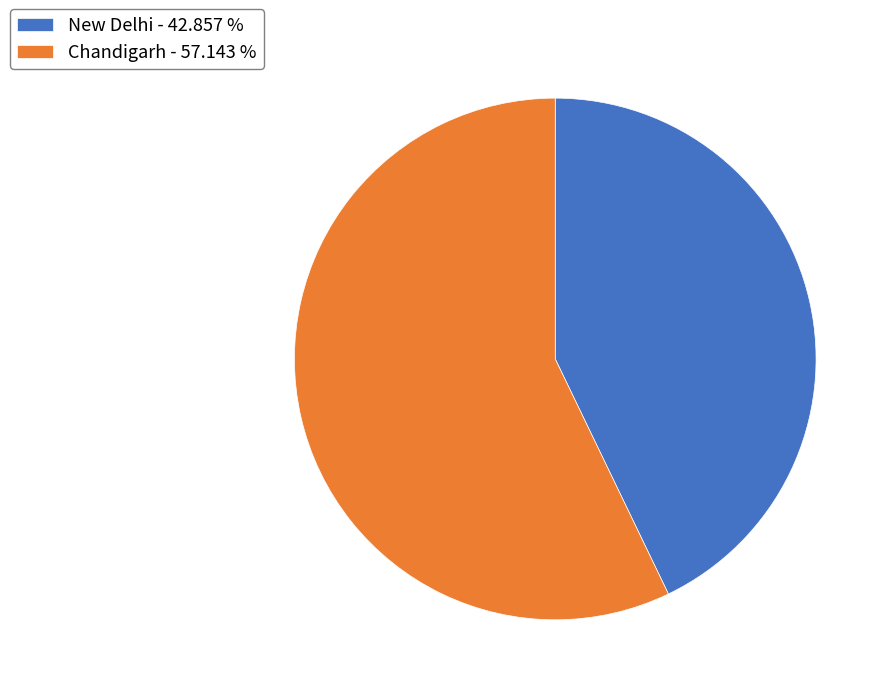

Combined, do Chandigarh - 57.143 % and New Delhi - 42.857 % account for over 50%?

Yes